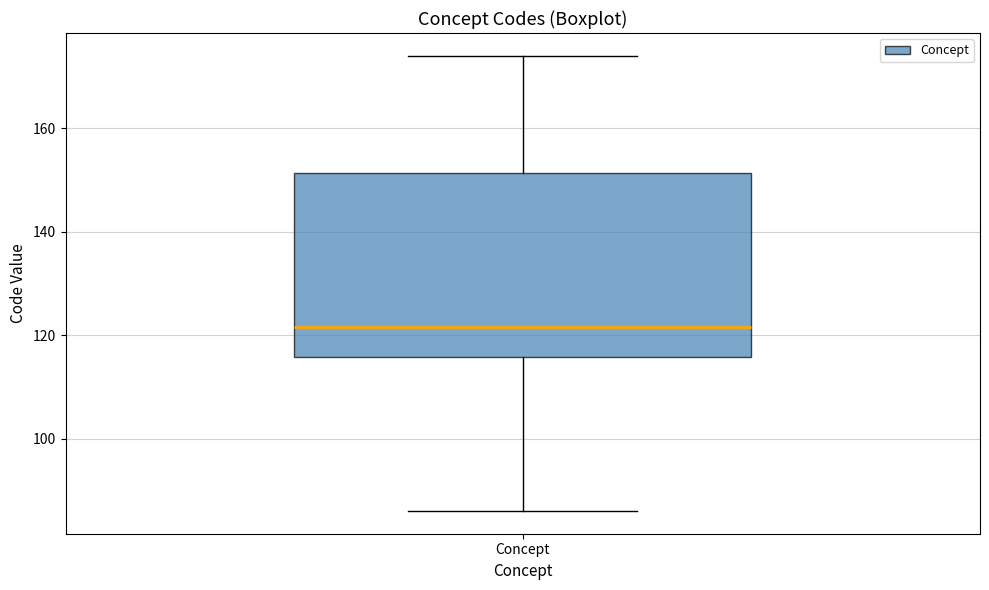

Read this box plot against the y-axis: the position of the median line, the range covered by the box, and the ends of both whiskers. The values are not printed on the chart, so give them approximately, as read against the axis.

median 122, box 116 to 152, whiskers 86 to 174